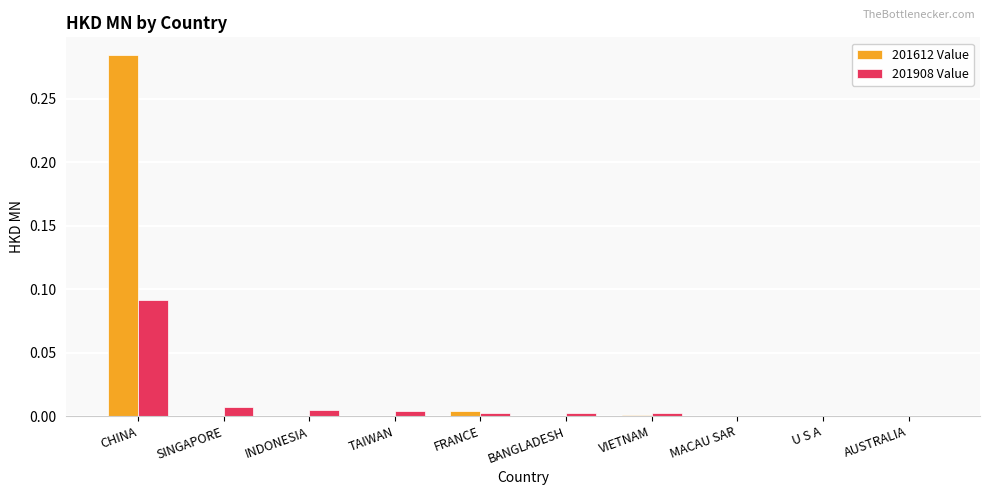

How many distinct data groups are displayed?

2